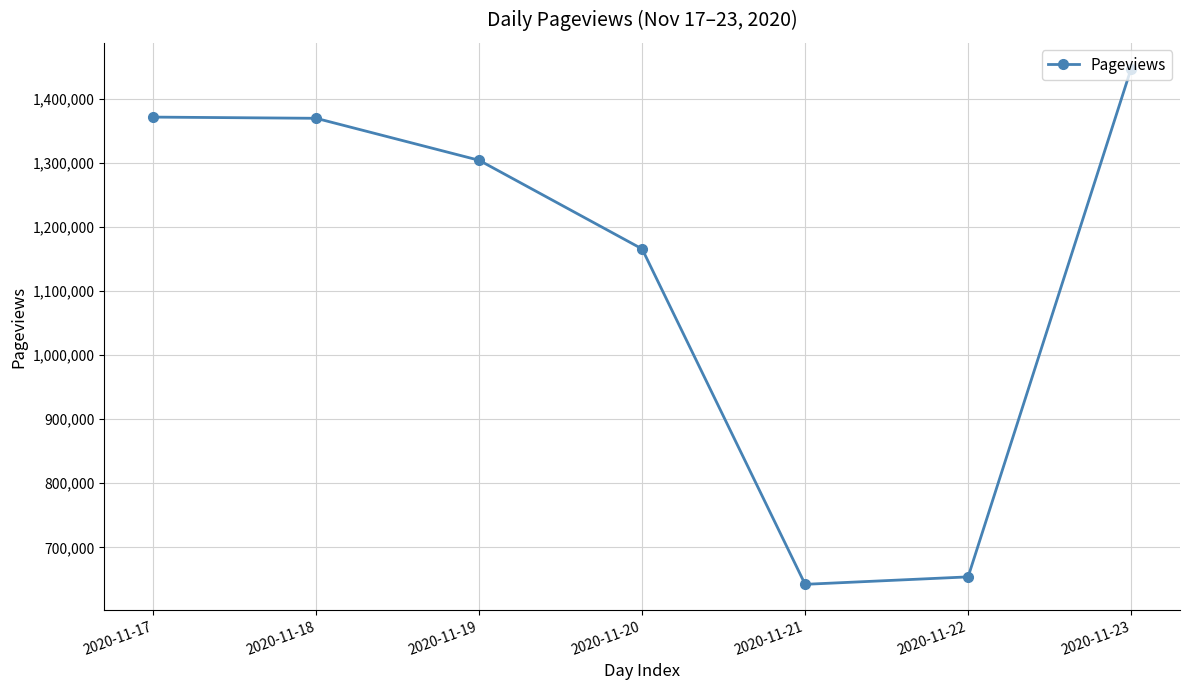

What is the average value?

1136082